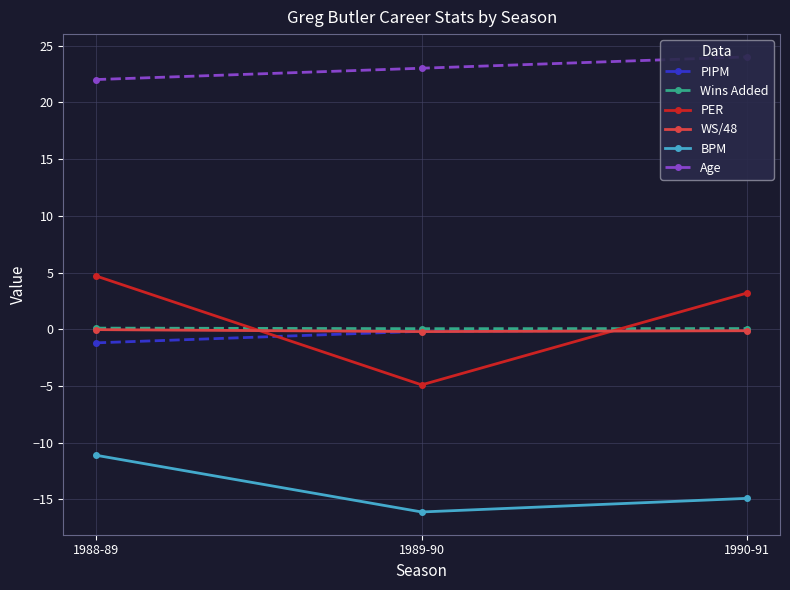

Is it true that BPM equals -2.6 at 1988-89?

False